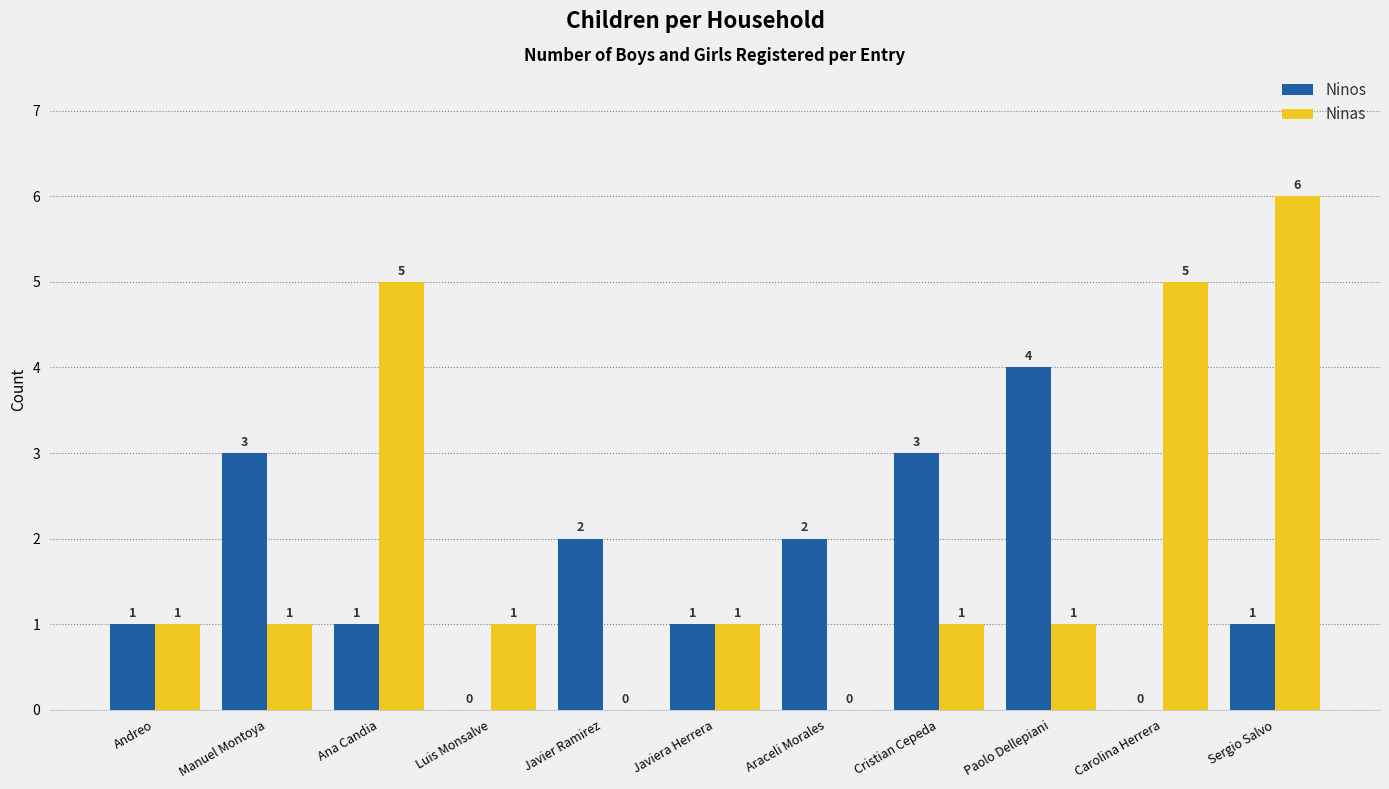

What is the total value across all series at Sergio Salvo?

7